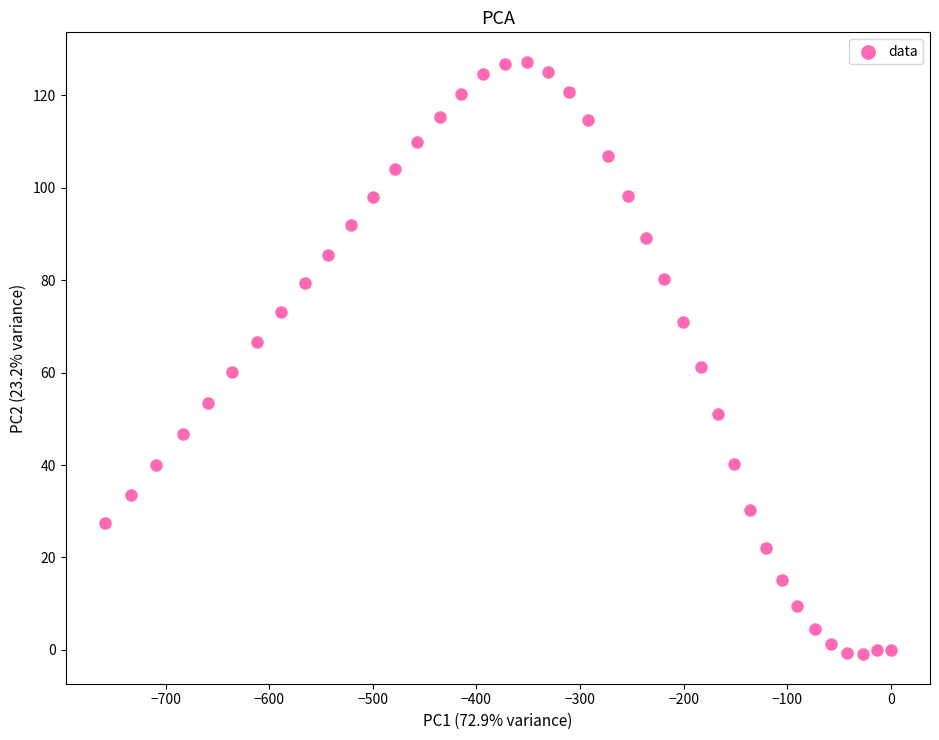

What is the range of Y values (max minus min)?

128.1